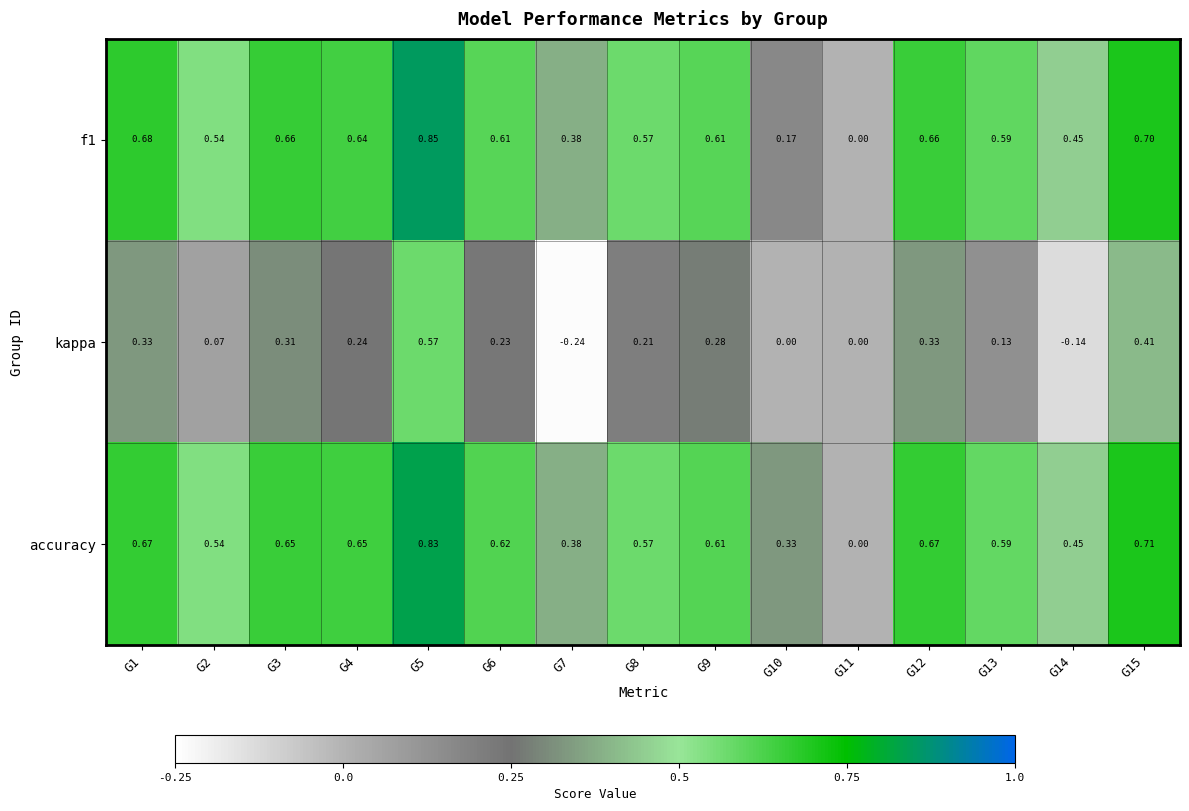

How many distinct data groups are displayed?

3